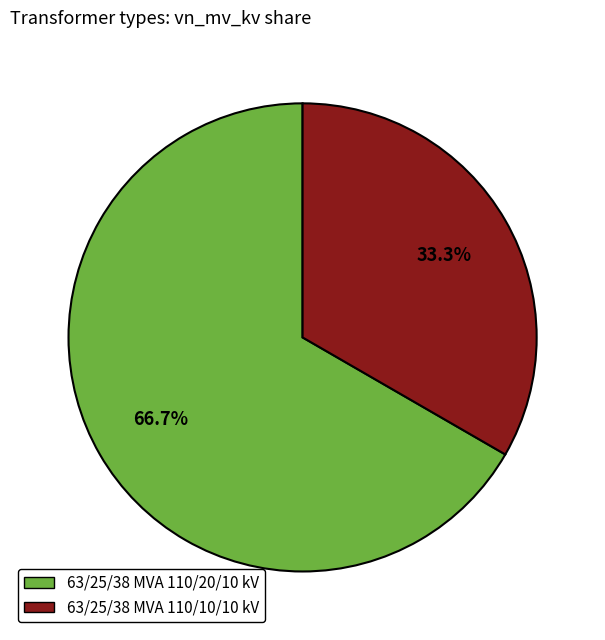

Does 63/25/38 MVA 110/20/10 kV represent more than half of the total?

Yes